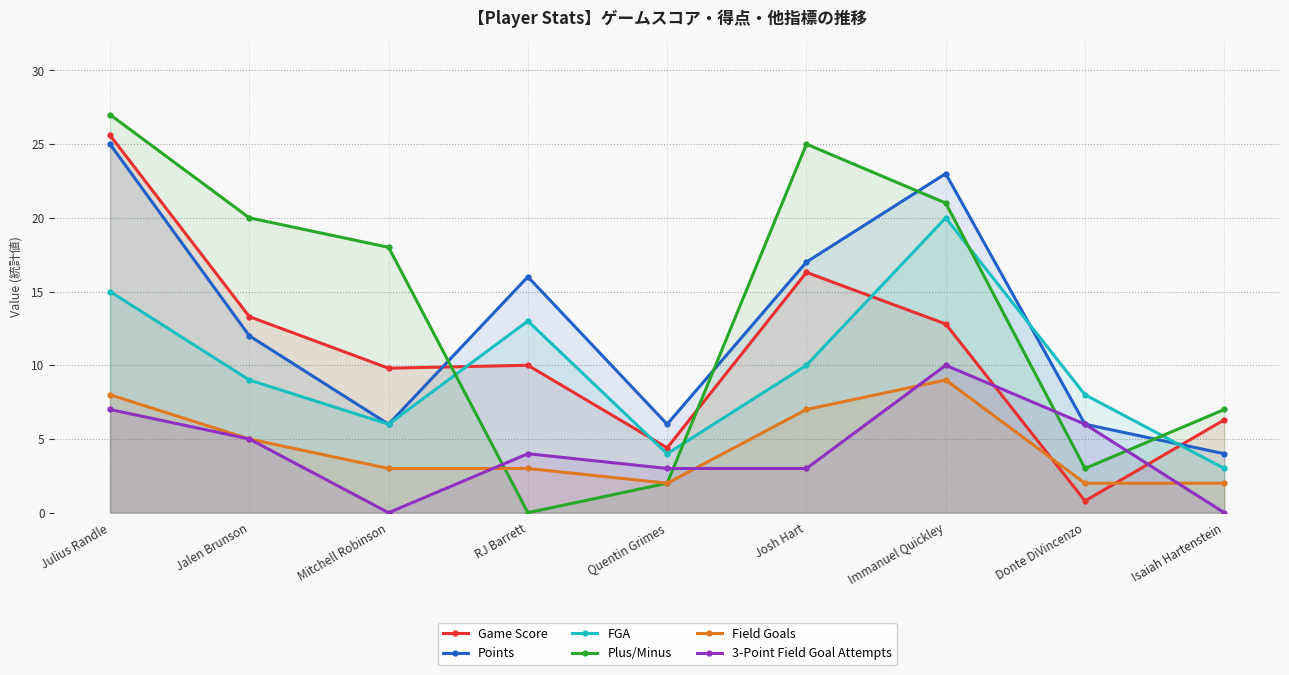

Which series has the largest range (max minus min)?

Plus/Minus